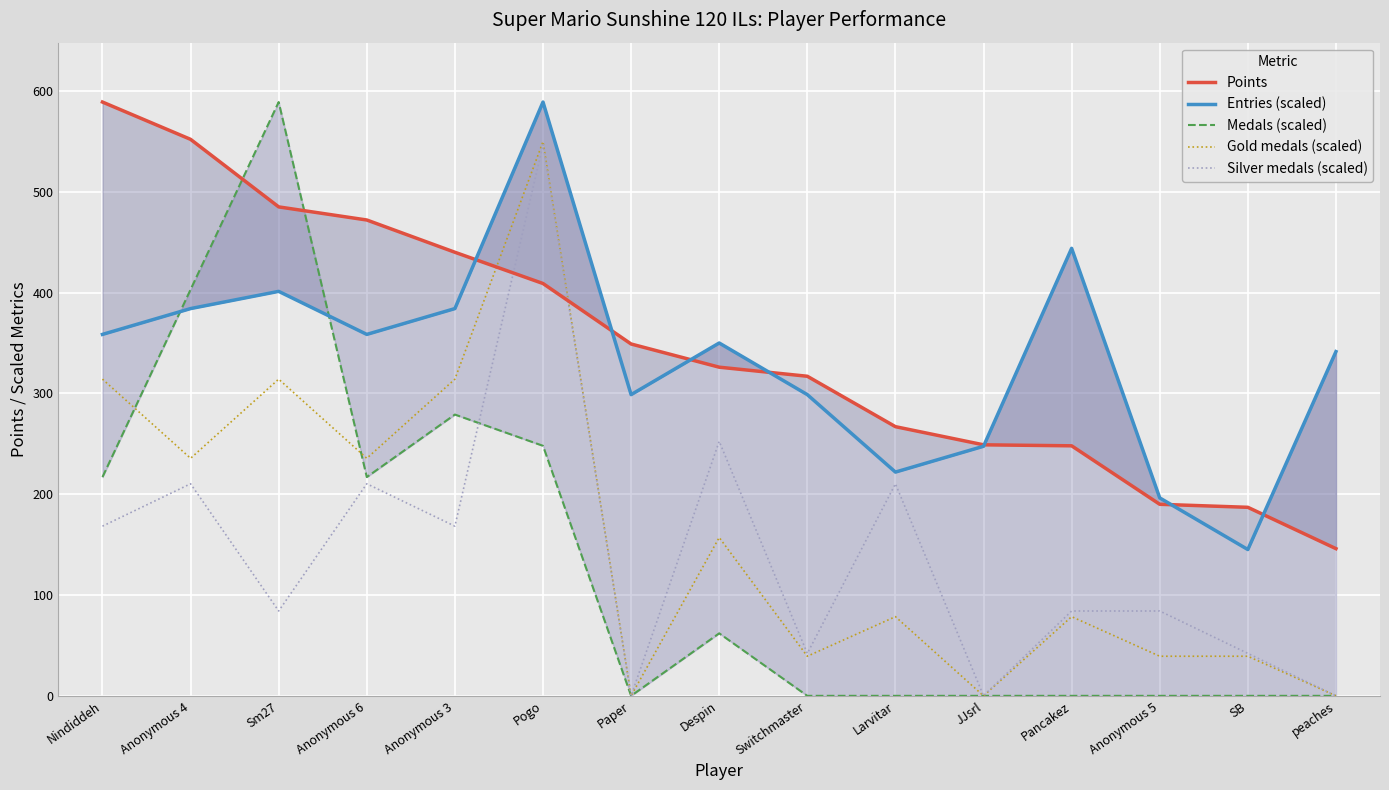

Which has a higher value, Anonymous 5 or Pancakez?

Pancakez